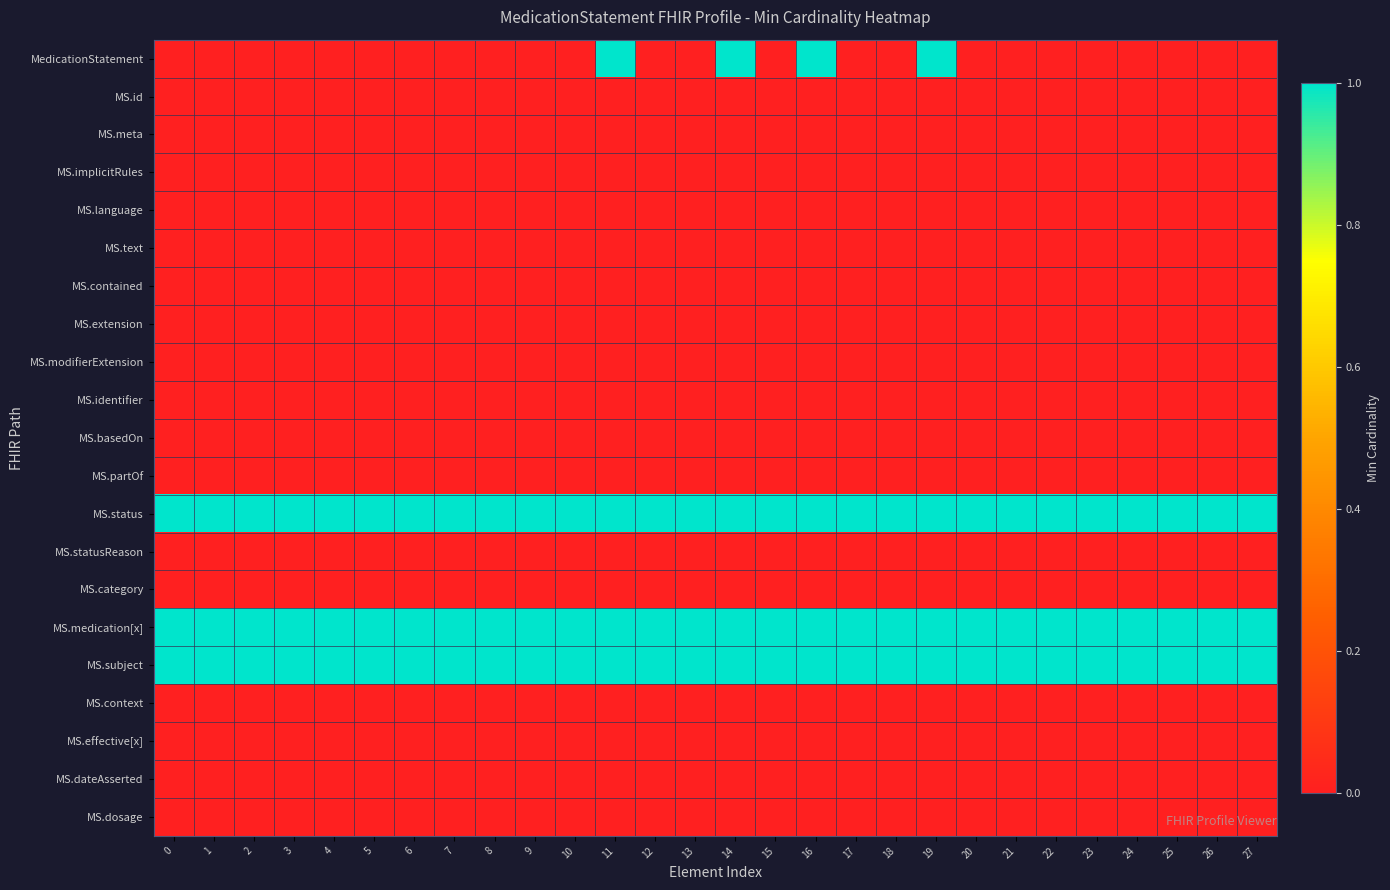

Between 1 and 5, which series saw the biggest shift?

MedicationStatement